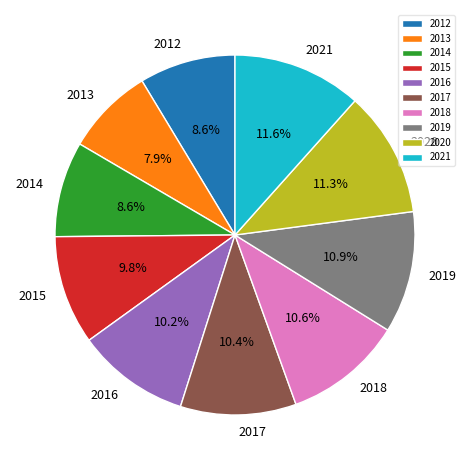

What is the ratio of the value at 2018 to the value at 2013?

1.3